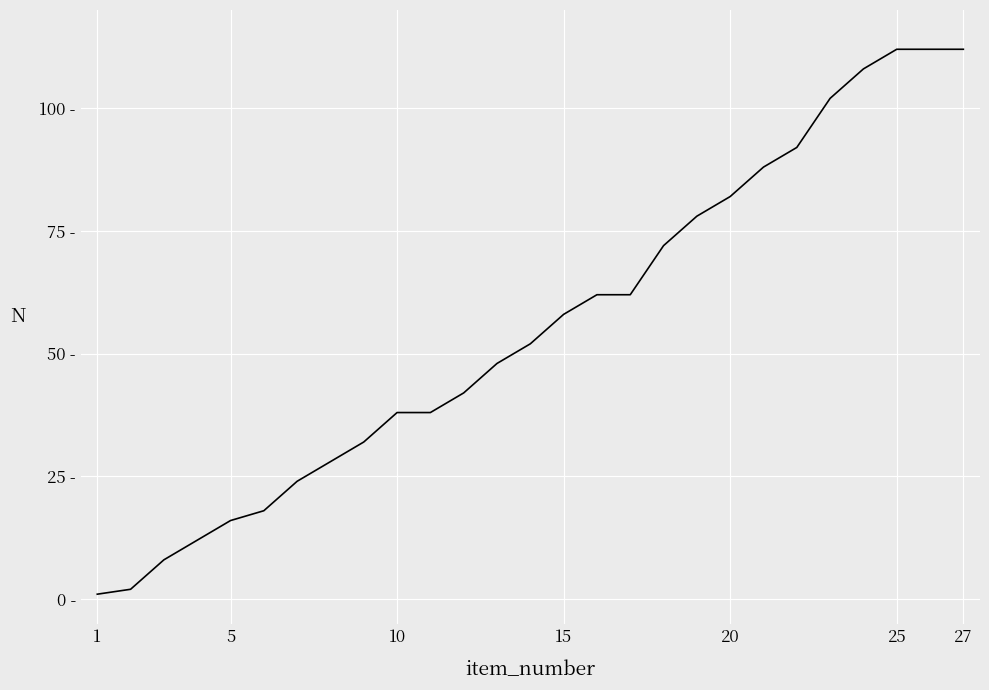

Does the chart have visible grid lines?

Yes